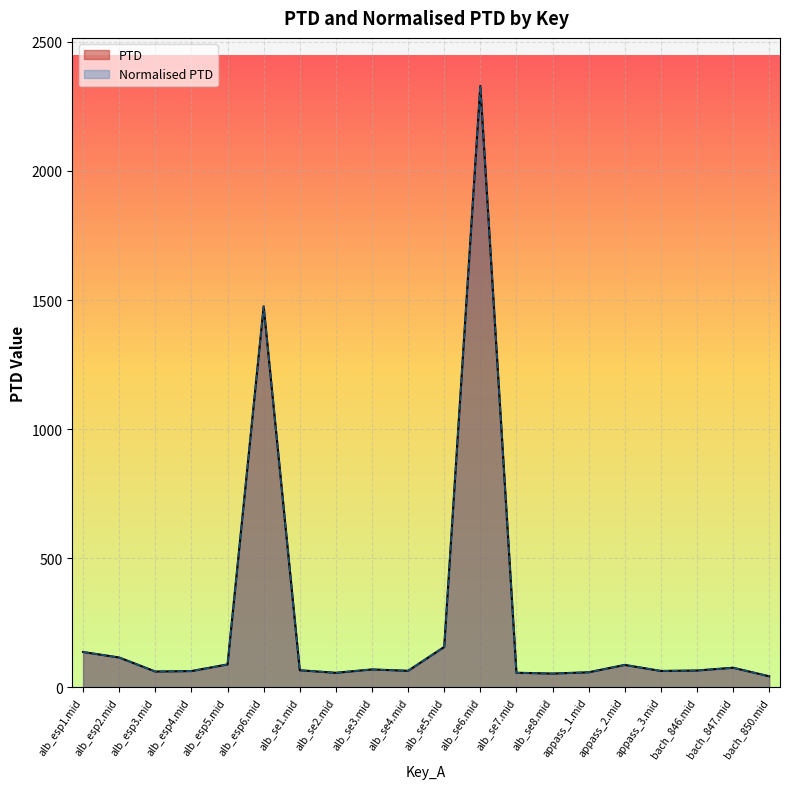

List the labels in order of Normalised PTD value, smallest first.

bach_850.mid, alb_se8.mid, alb_se2.mid, alb_se7.mid, appass_1.mid, alb_esp3.mid, alb_esp4.mid, appass_3.mid, alb_se4.mid, bach_846.mid, alb_se1.mid, alb_se3.mid, bach_847.mid, appass_2.mid, alb_esp5.mid, alb_esp2.mid, alb_esp1.mid, alb_se5.mid, alb_esp6.mid, alb_se6.mid